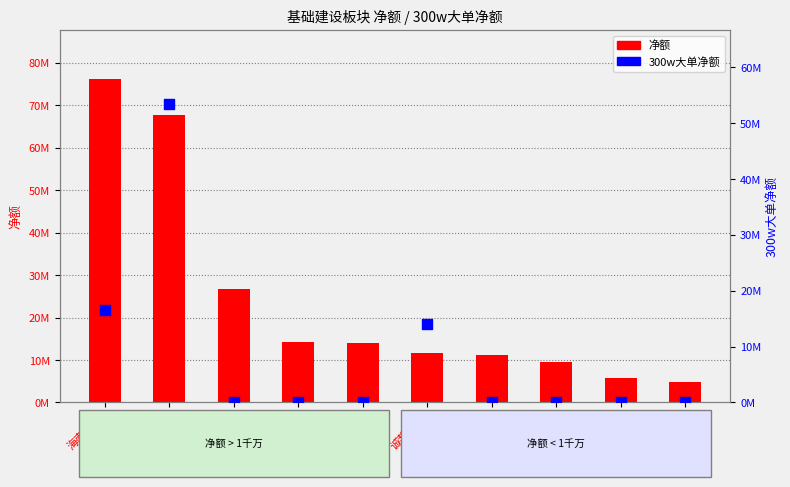

What are all the series names shown in the legend?

净额, 300w大单净额